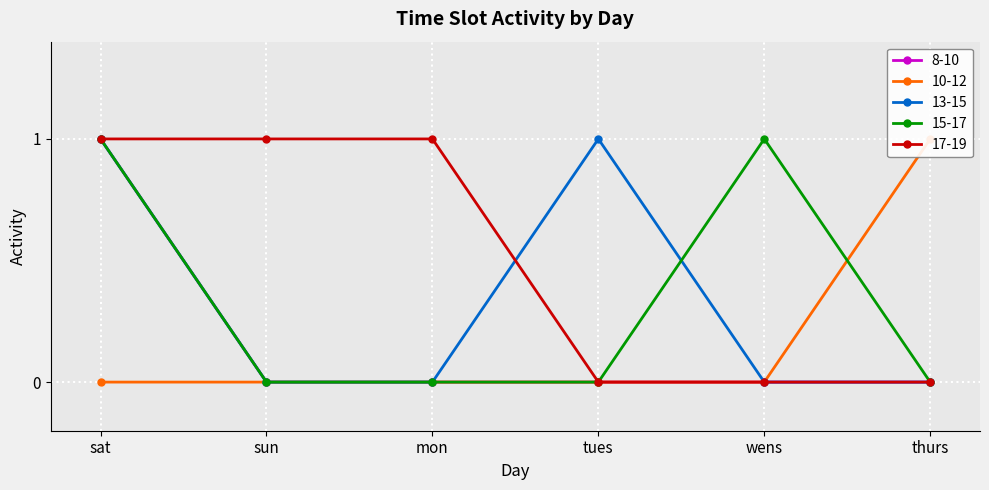

Is it true that 8-10 equals 1 at mon?

False